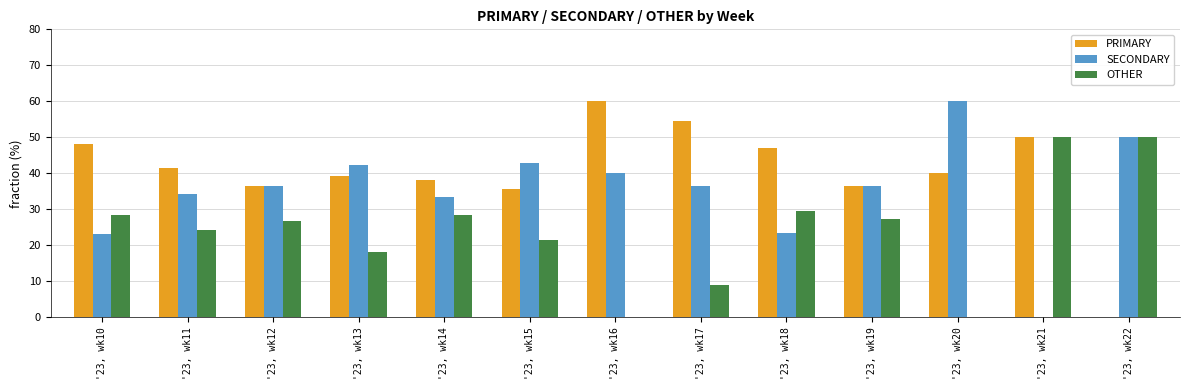

The PRIMARY series shows 21.6 at '23, wk15. True or false?

False